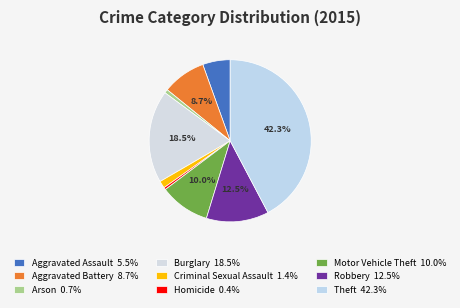

How many slices are in this pie chart?

9